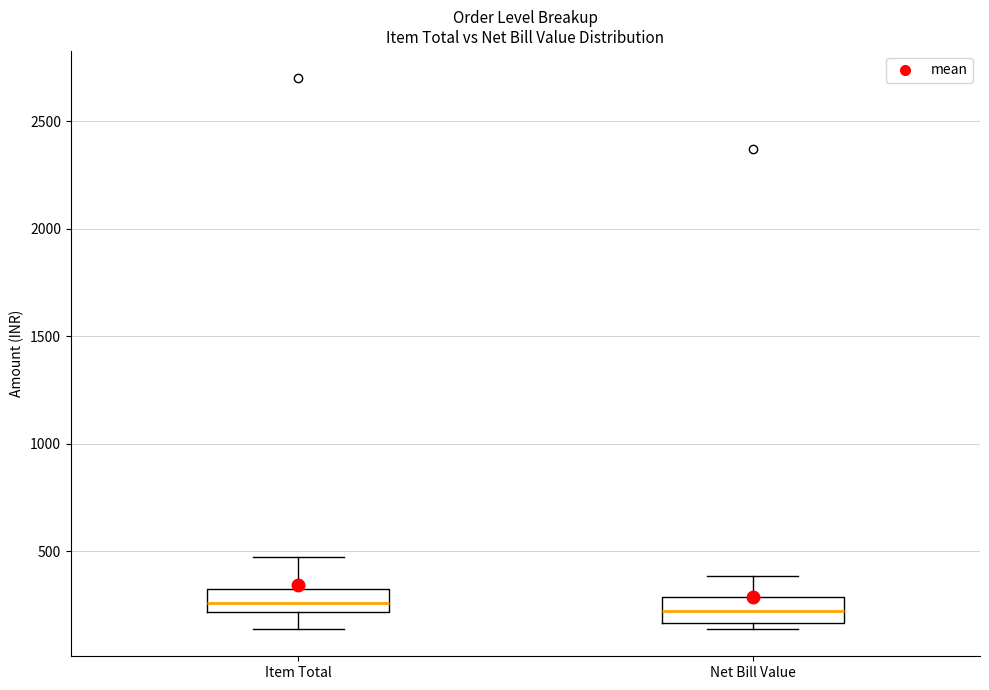

Where is the upper edge of the box for Item Total on the y-axis? The values are not printed on the chart, so give them approximately, as read against the axis.

350